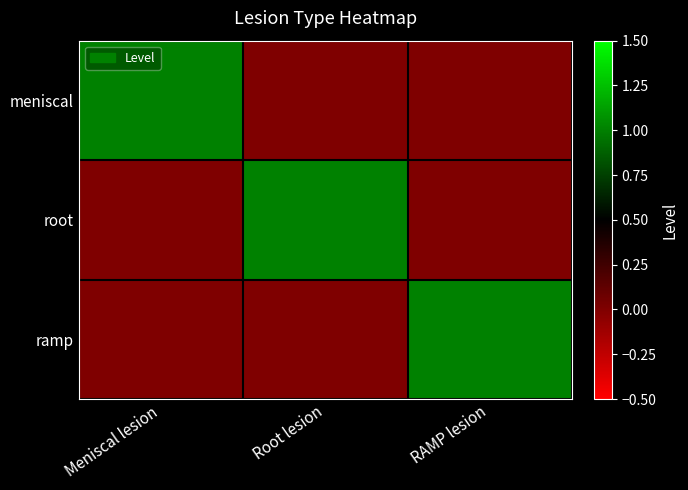

Which series has the widest spread of values?

meniscal